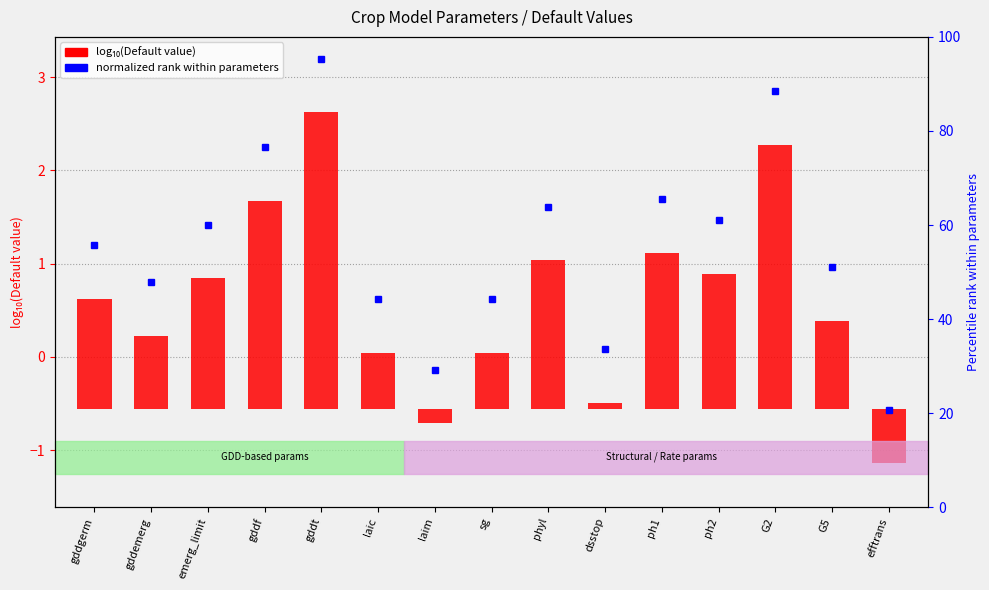

What is the change in value from sg to phyl?

+1.0